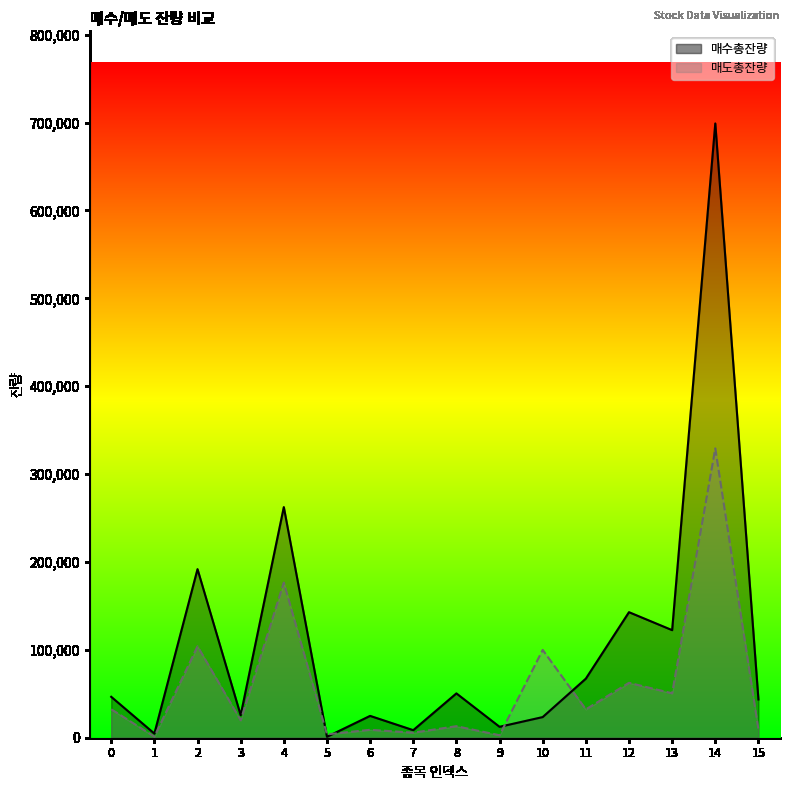

Is the value of 매도총잔량 at 11 greater than the value of 매수총잔량 at 12?

No